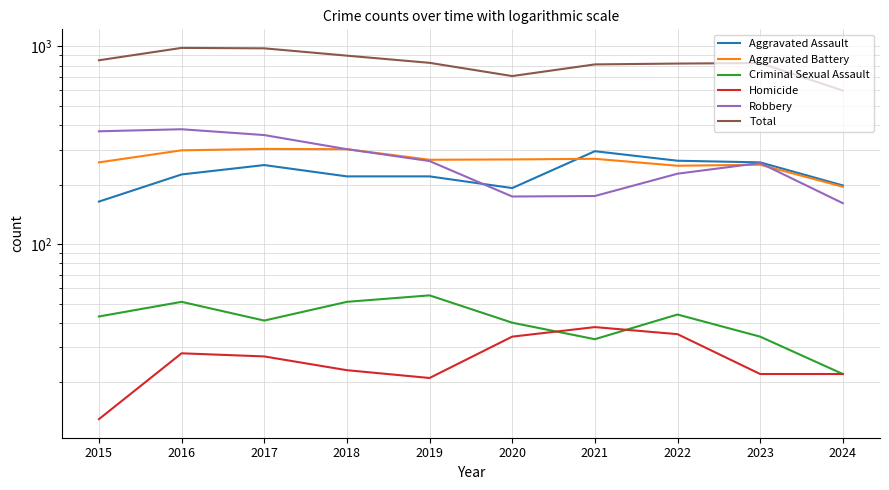

Rank the categories by Aggravated Assault value from highest to lowest.

2021, 2022, 2023, 2017, 2016, 2018, 2019, 2024, 2020, 2015